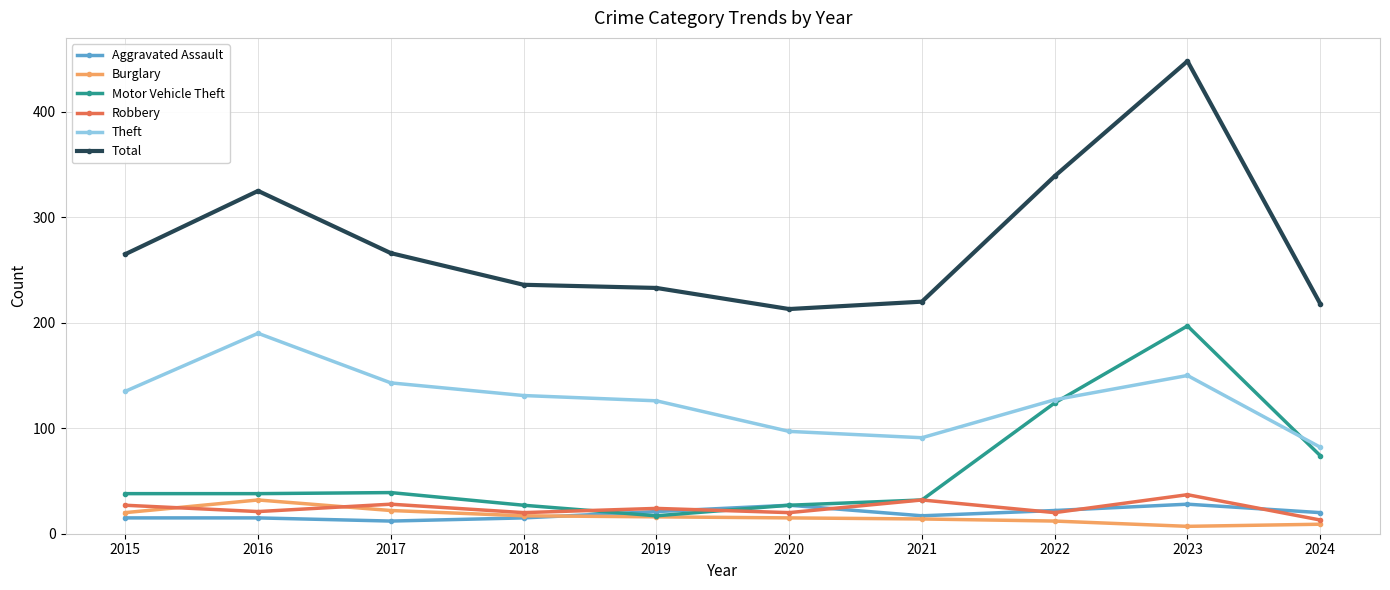

True or false: Total and Burglary intersect in this chart.

False